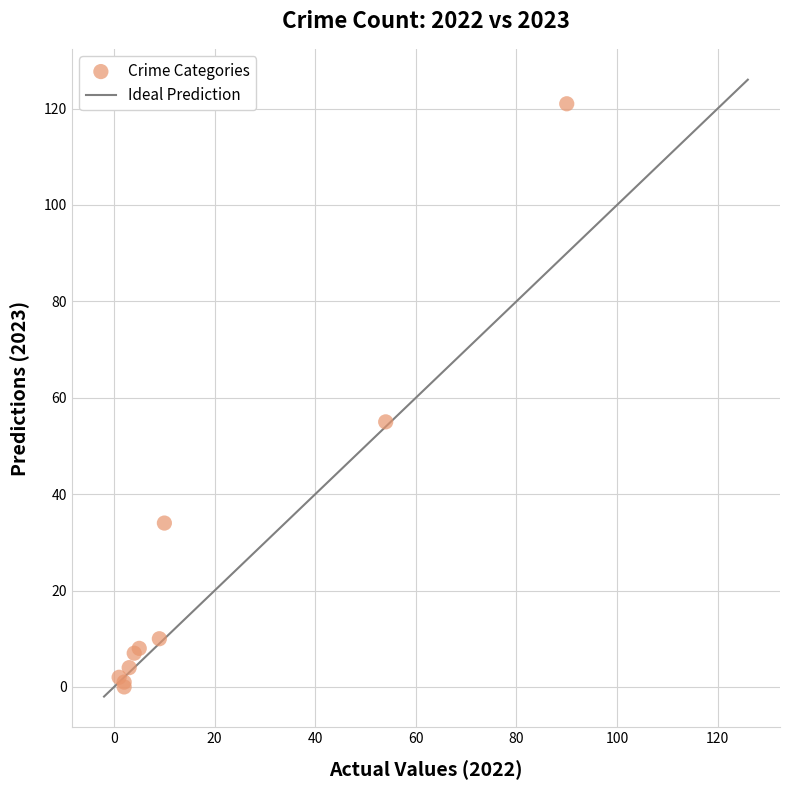

What Y value in the scatter plot is closest to 60?

55